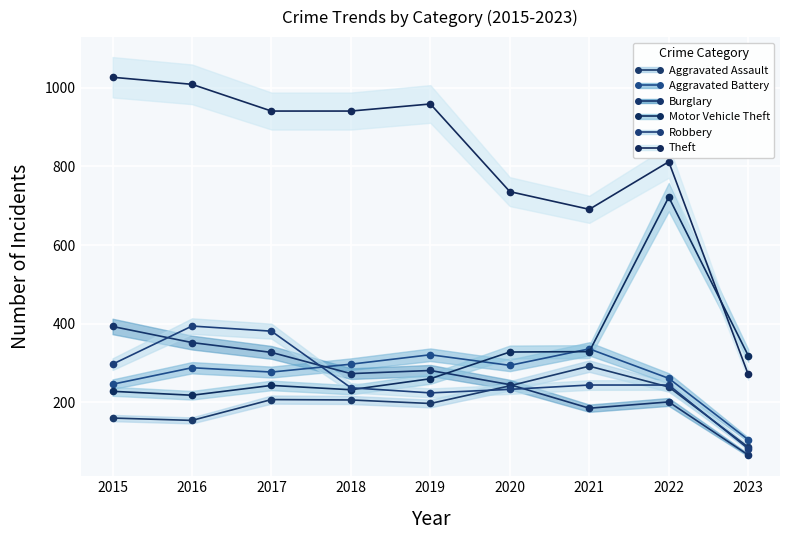

What is the total value across all series at 2016?

2415